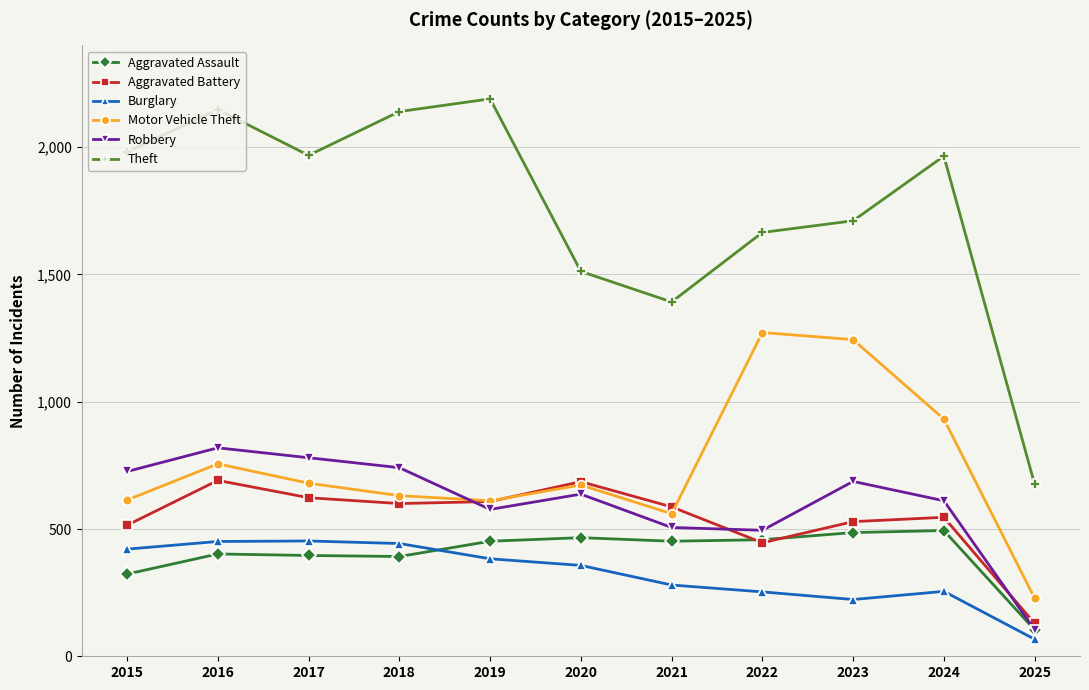

Count the number of data series in this chart.

6